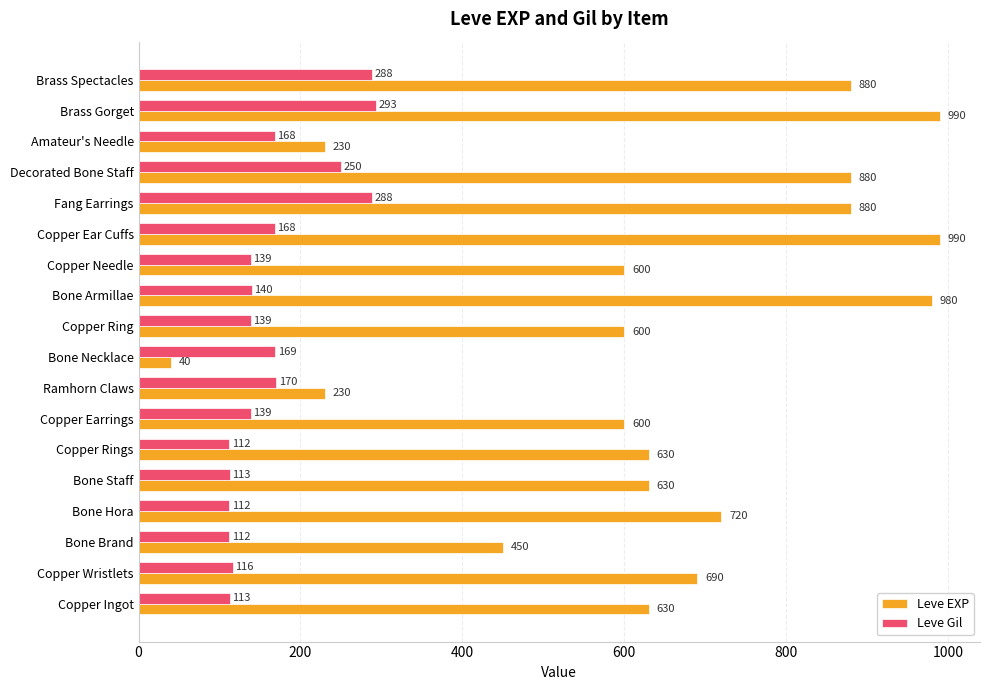

Which series has the largest total across all categories?

Leve EXP